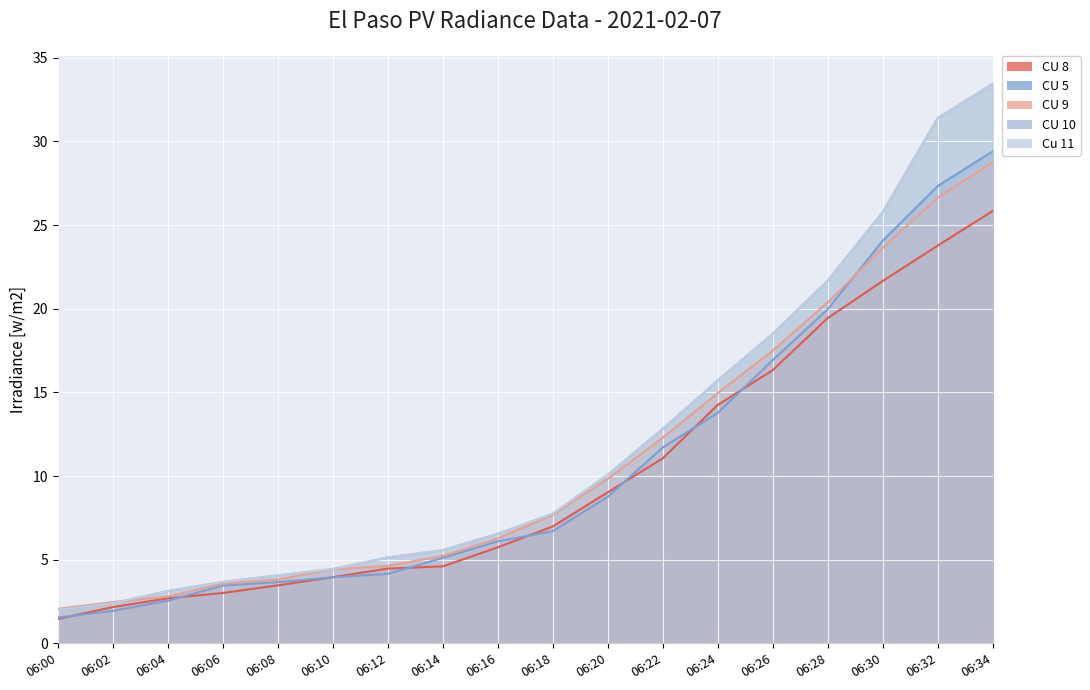

Which label corresponds to the smallest value in the chart?

06:00